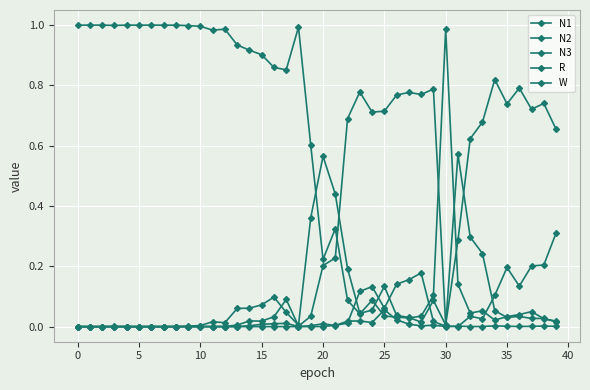

What is the sum of all N2 values?

12.7